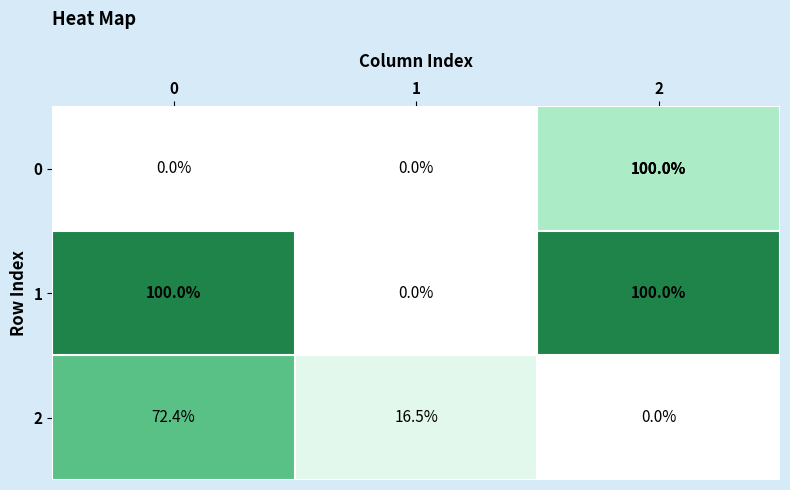

How many 0 values are between 0 and 100?

3